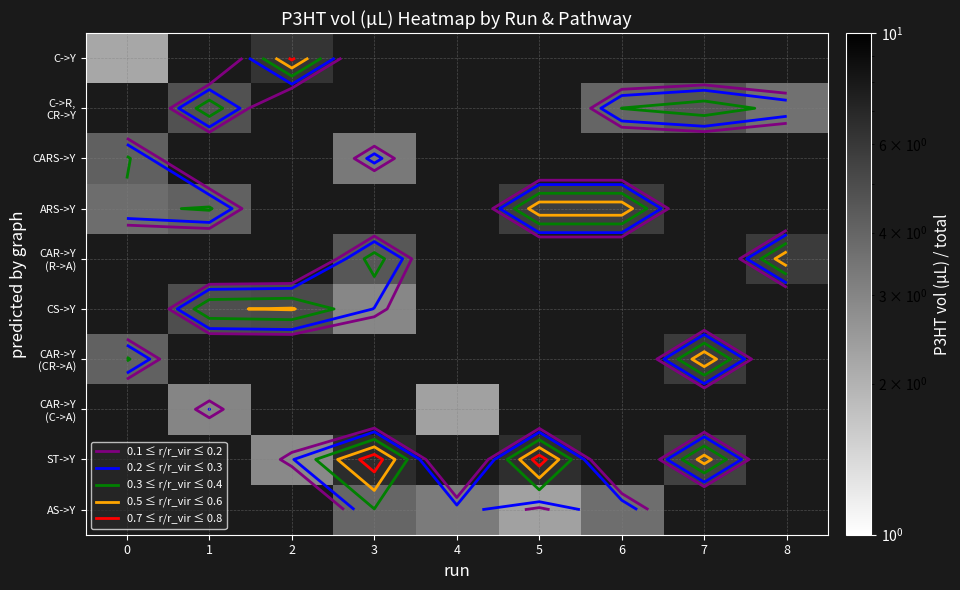

At which category is the sum across all series the highest?

3